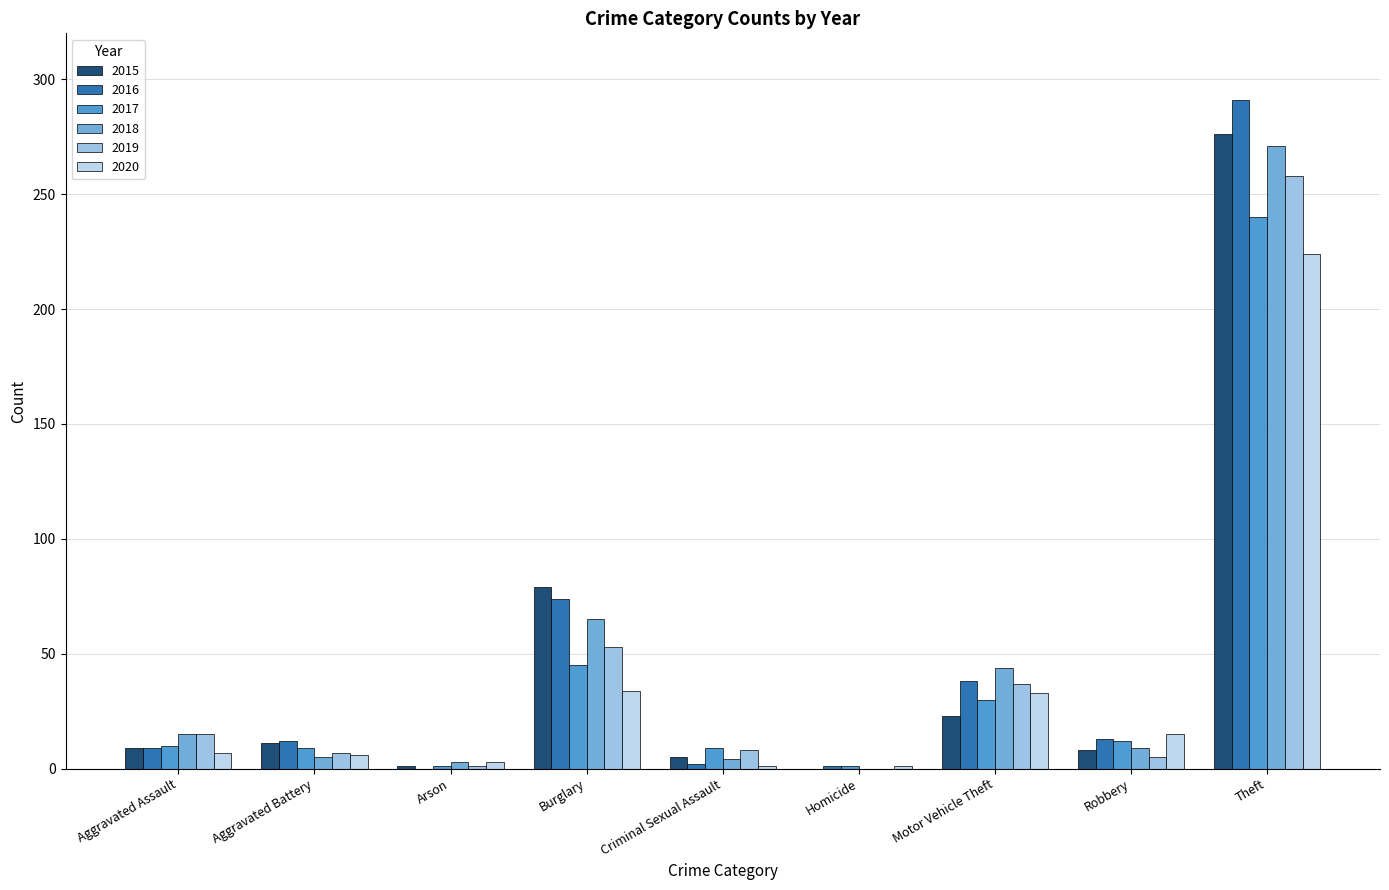

What is the sum of all 2018 values?

416